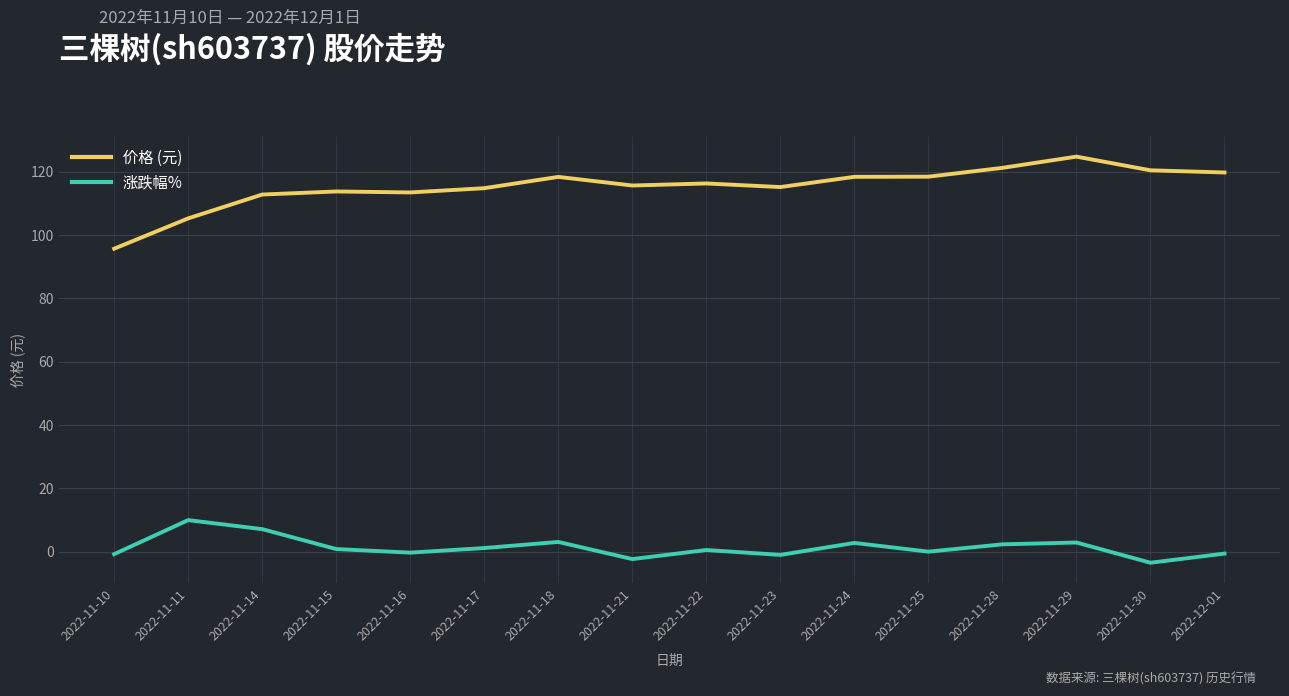

Where does the 价格 (元) series first go above 116?

2022-11-18